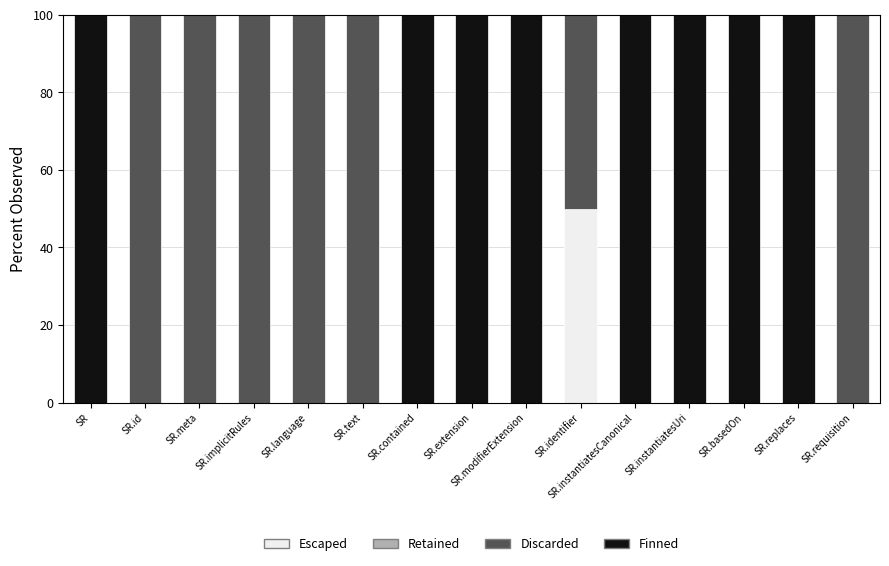

What is the total value across all series at SR.requisition?

100